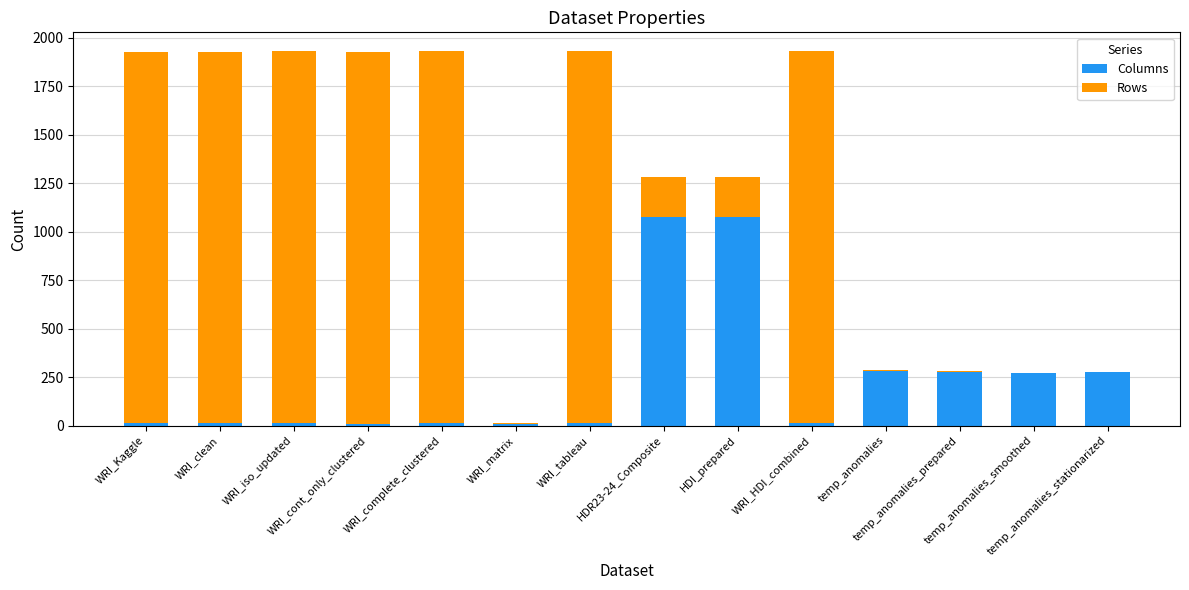

What is the maximum value for Columns?

1076